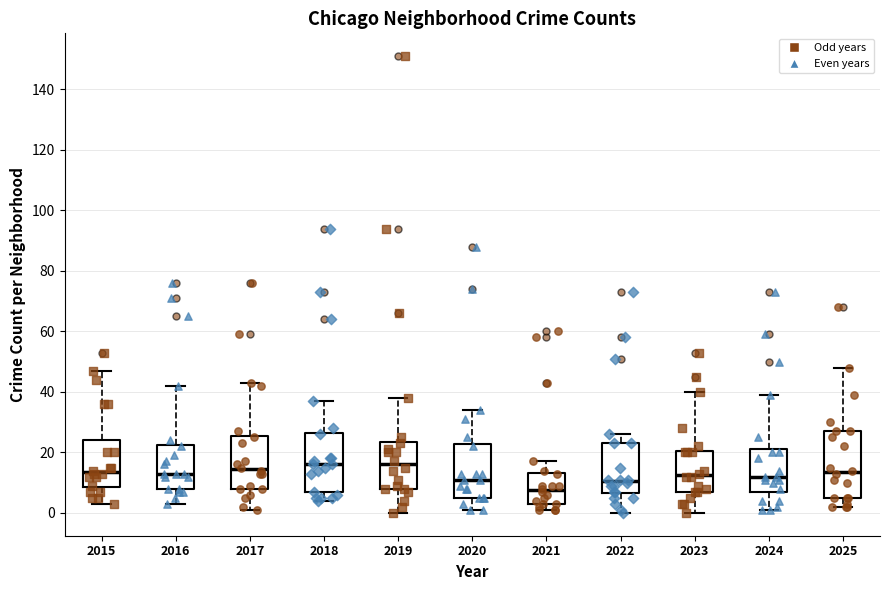

Which box is the tallest, from its lower edge to its upper edge?

2025